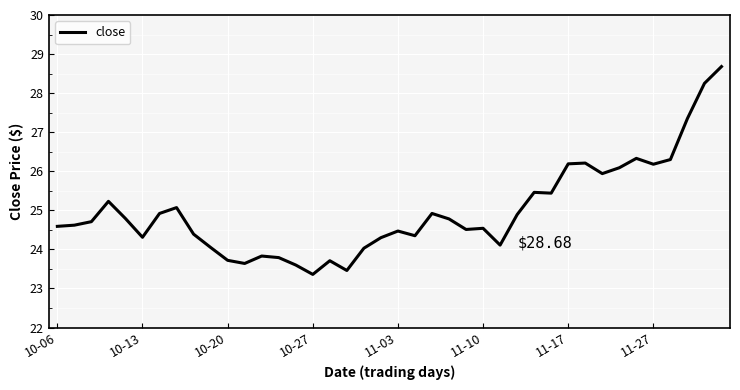

What is the difference between the maximum and minimum values?

5.3